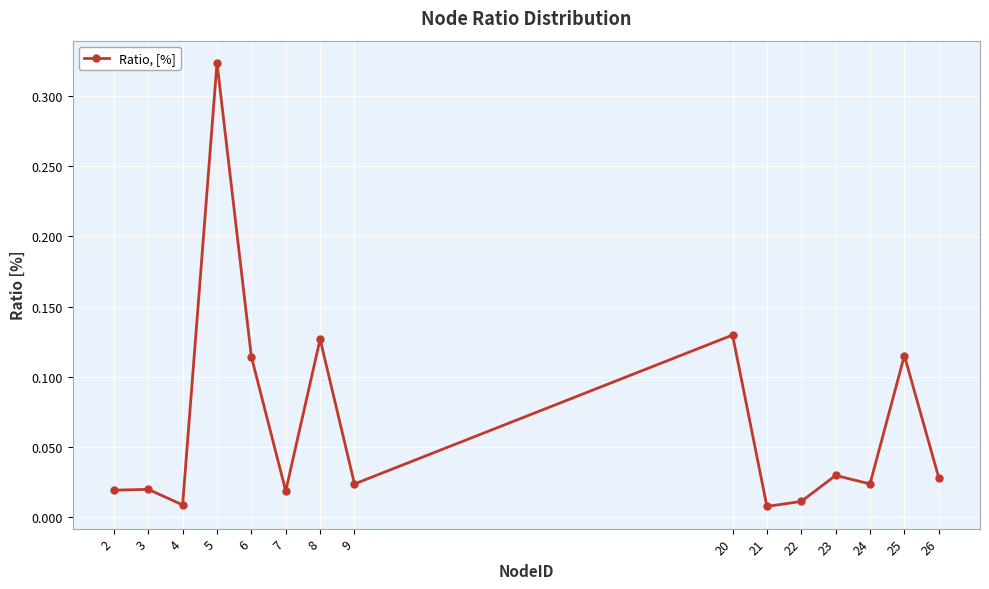

At which category does the data reach its first local valley?

4